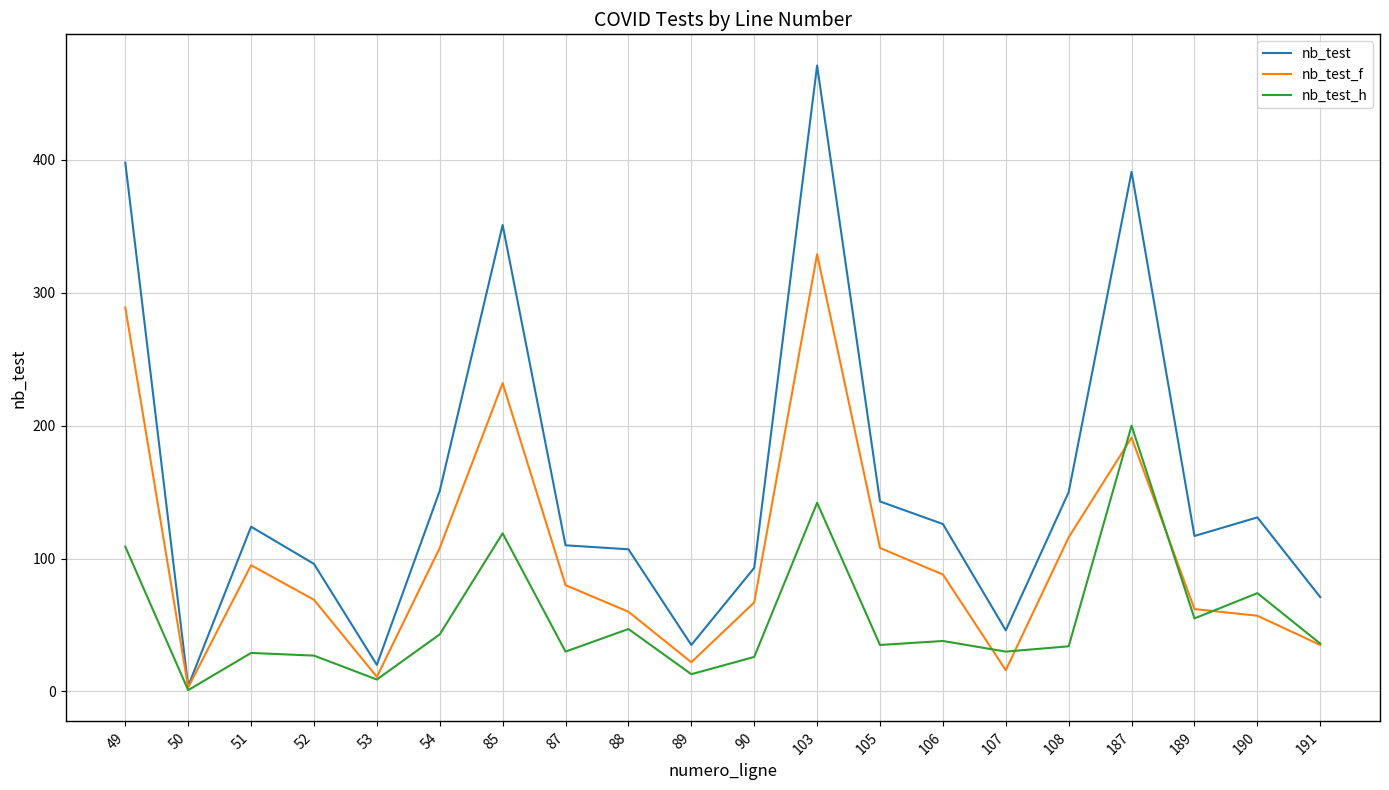

Is this an area chart (filled region under the line)?

No